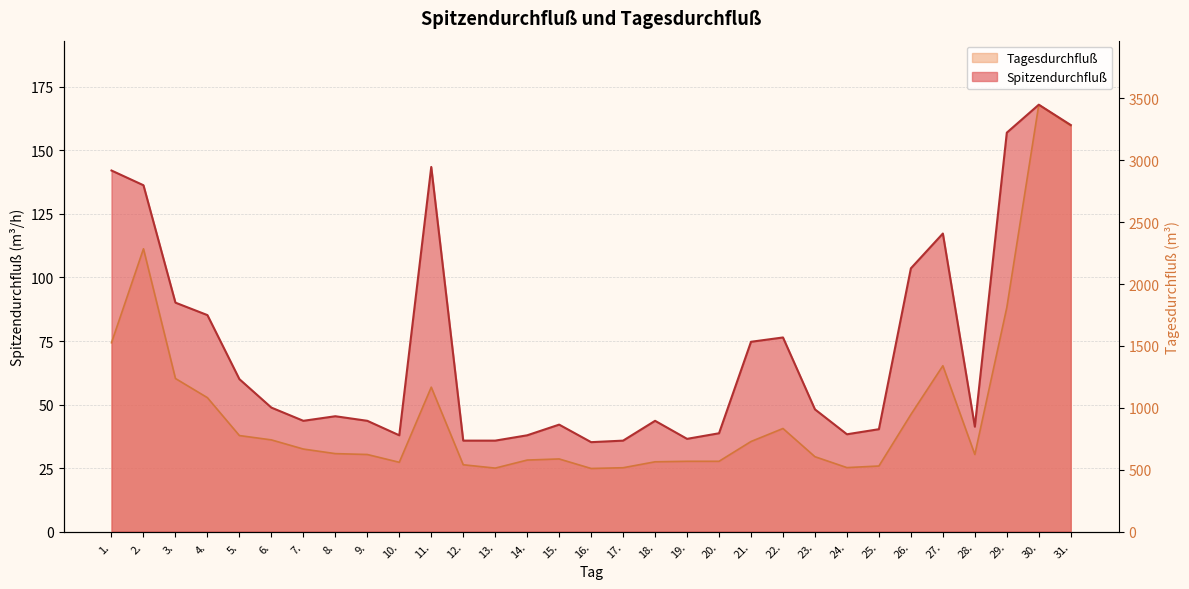

Rank the series by their maximum value, from lowest to highest.

Spitzendurchfluß, Tagesdurchfluß